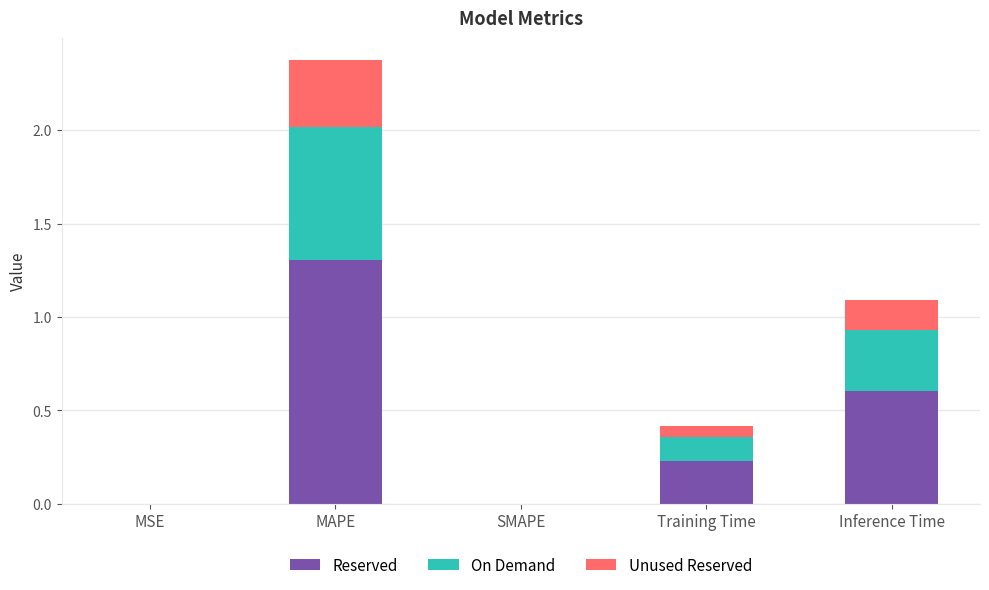

The value of Reserved at SMAPE is -0.4. True or false?

False